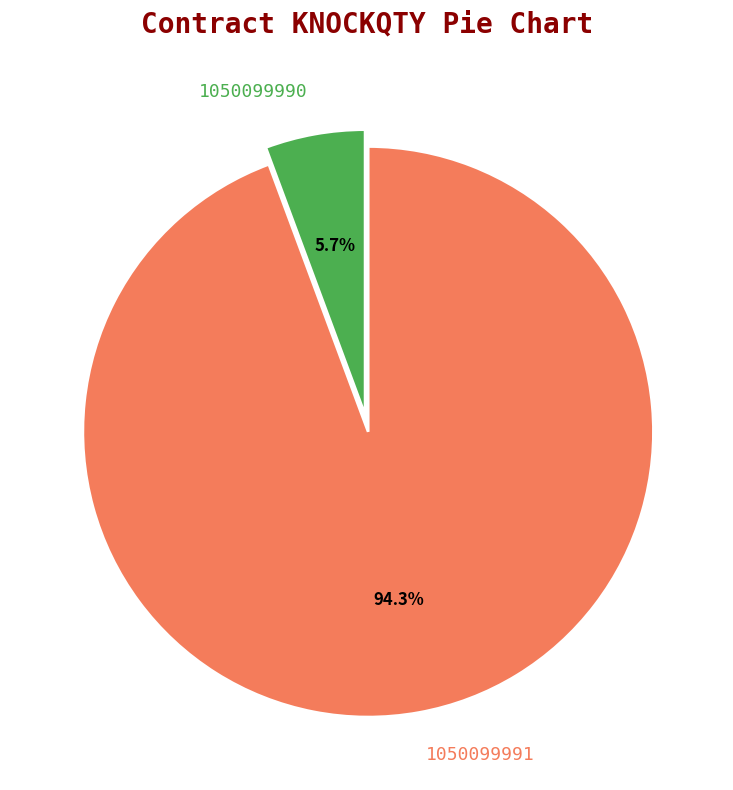

What is the majority slice?

1050099991